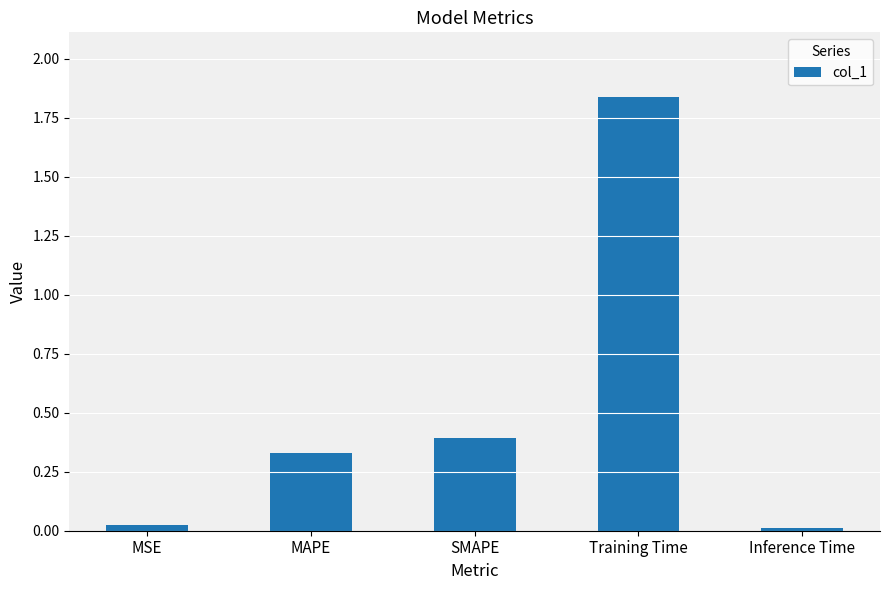

What is the label of the 2nd bar from the left?

MAPE